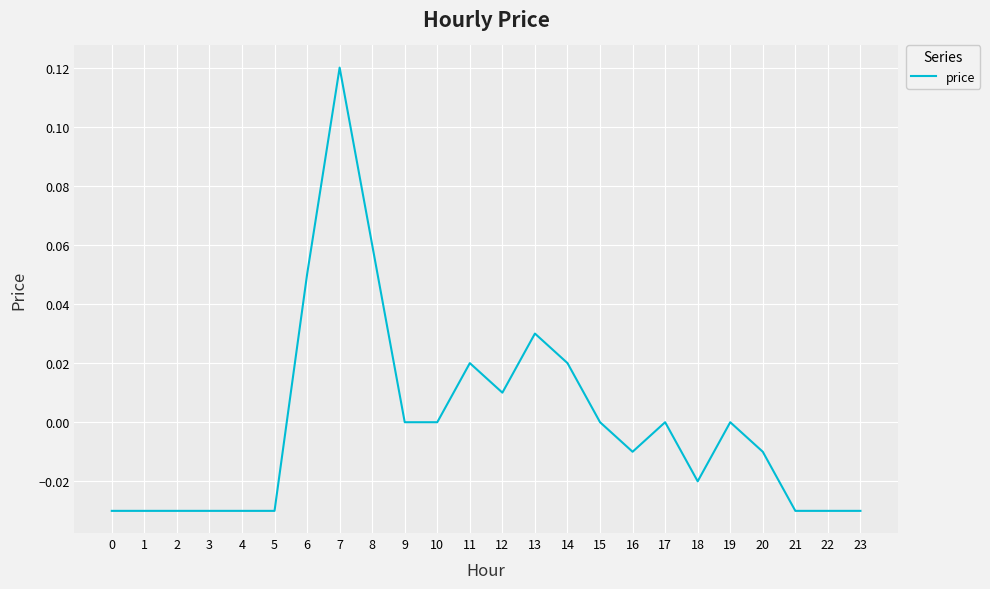

What is the change in value from 1 to 8?

+0.1